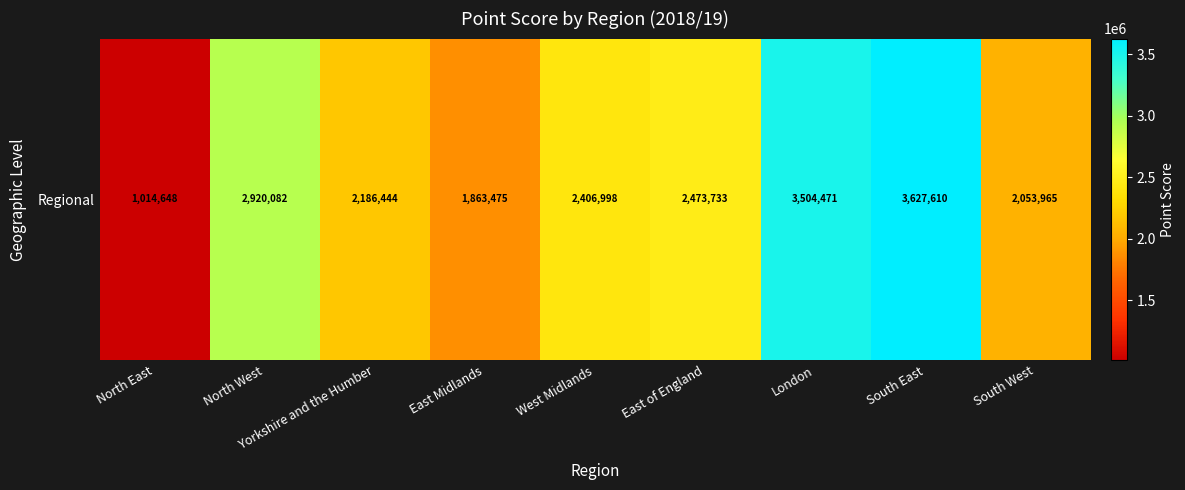

What is the sum of all values?

22051426